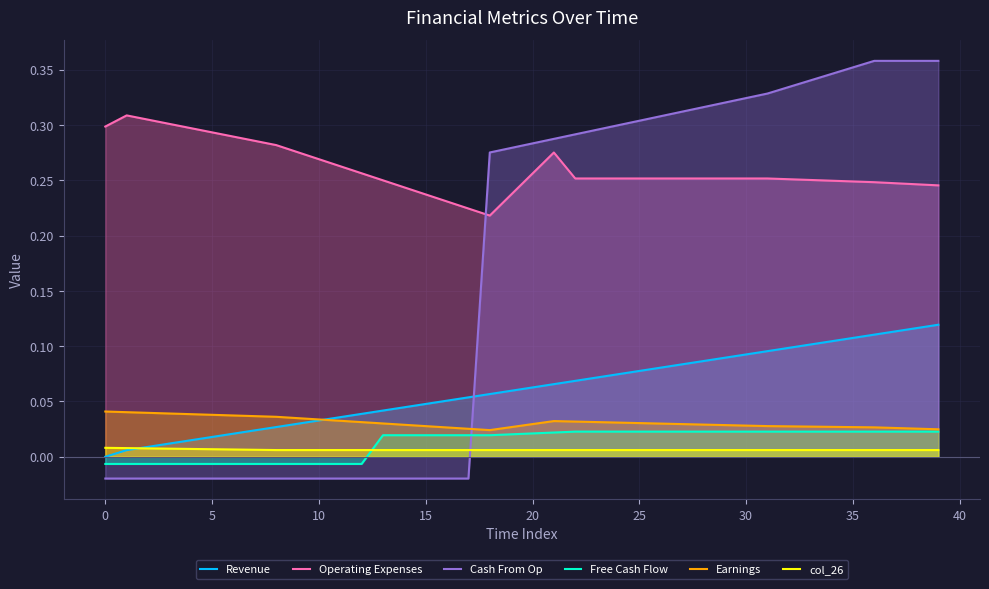

True or false: Free Cash Flow has more than 2 points higher than both neighbors.

False